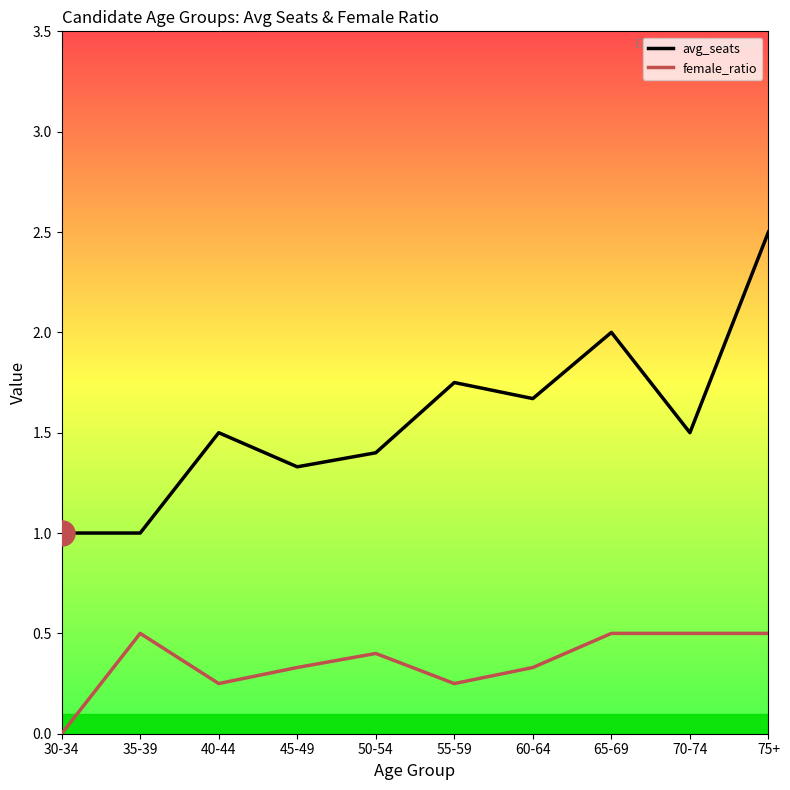

In female_ratio, how many points are lower than both neighbors (excluding endpoints)?

2